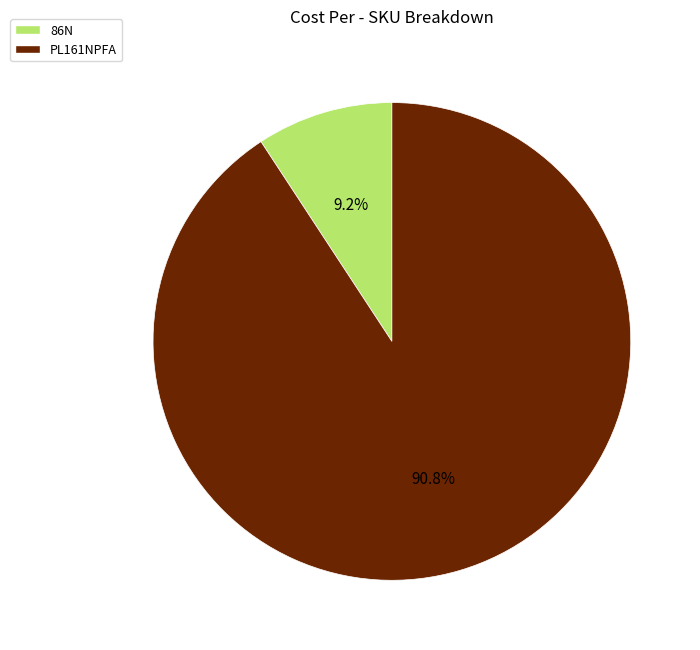

To the nearest percent, what is the average slice percentage?

50%